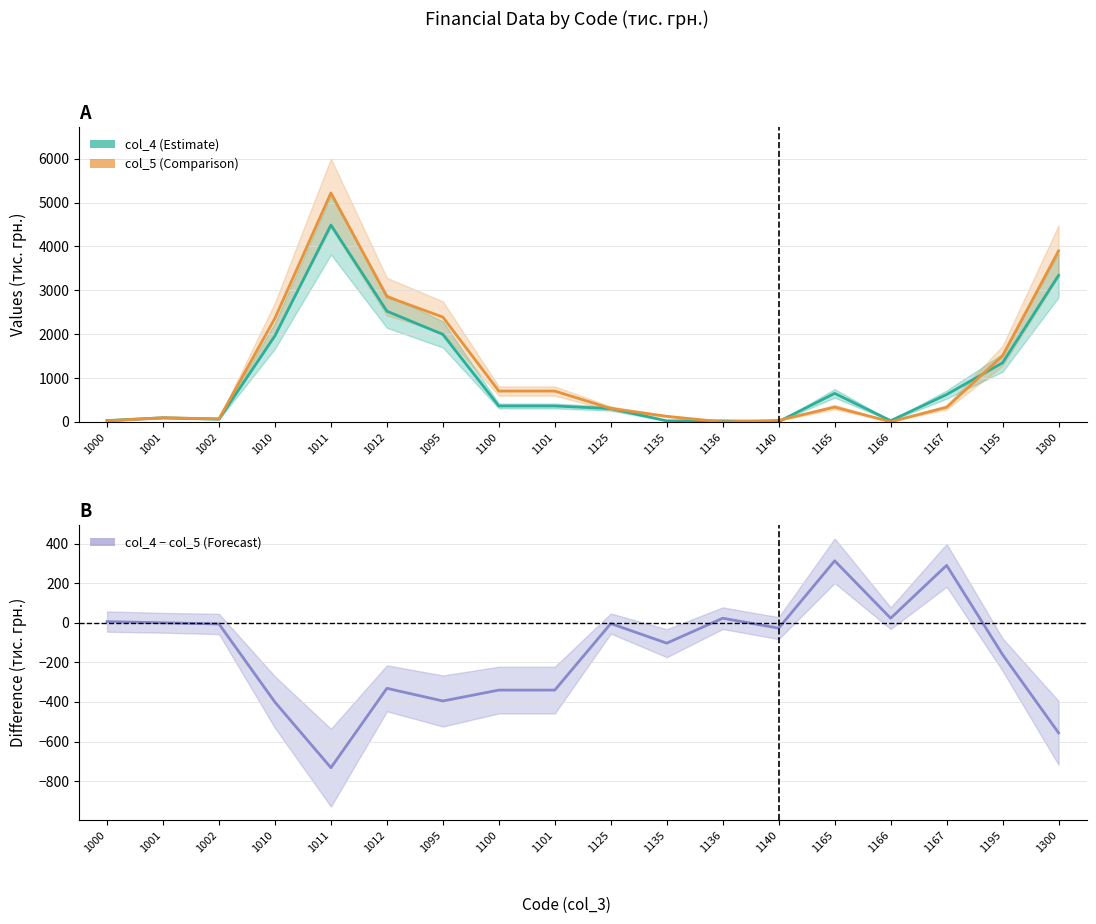

Which series changed the most between 1095 and 1166?

col_5 (Comparison)